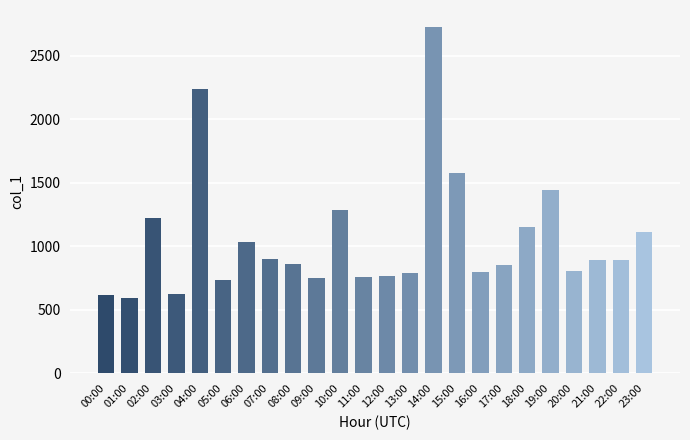

Where is the data nearest to the value 1659?

15:00